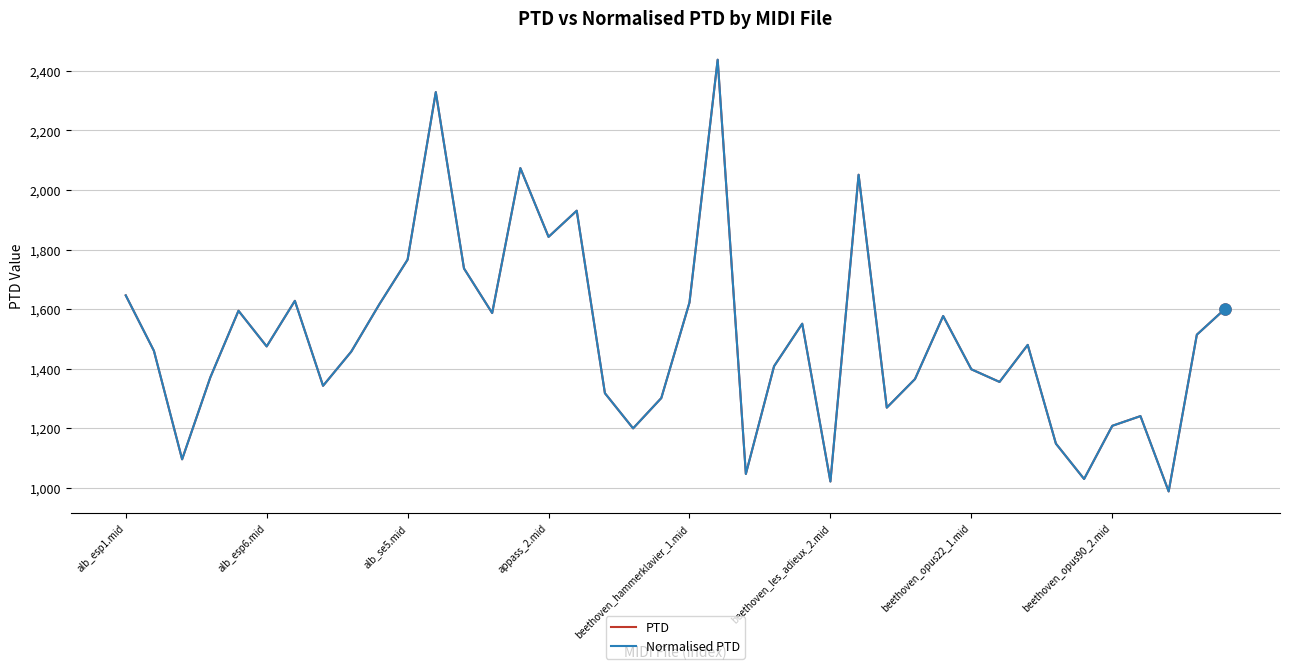

Rank the series by their maximum value, from lowest to highest.

PTD, Normalised PTD